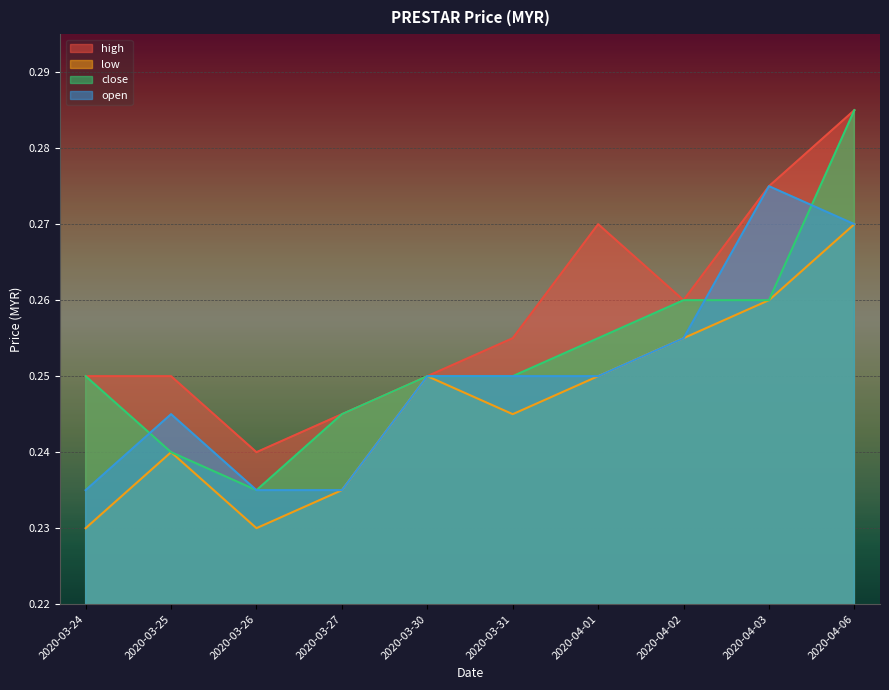

The high series shows 0.3 at 2020-04-01. True or false?

True